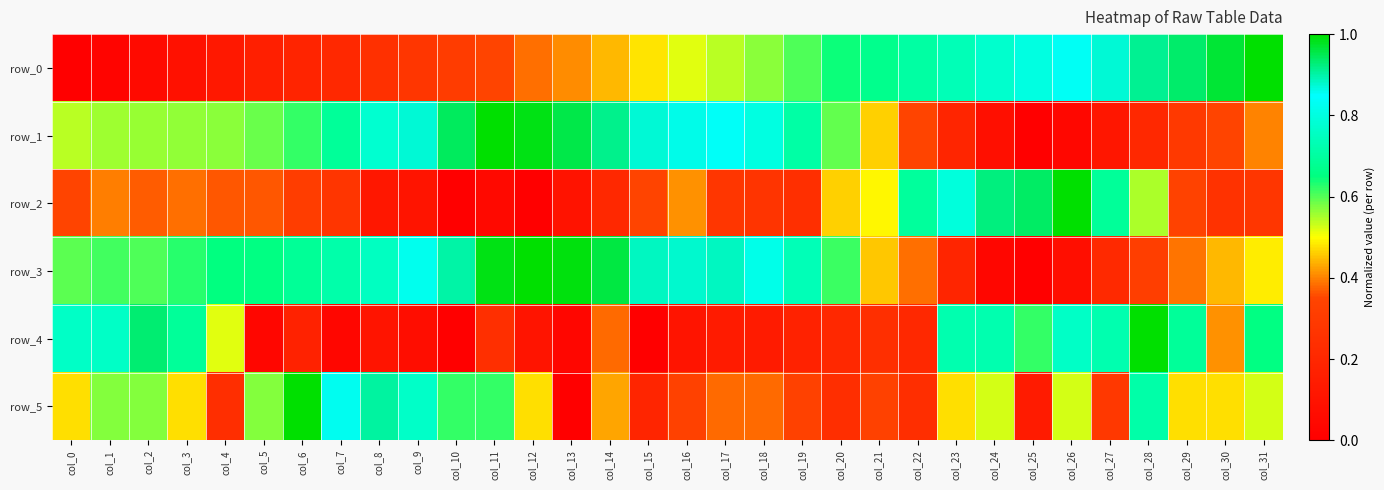

What is the difference between the maximum and minimum values in the row_4 series?

1.0